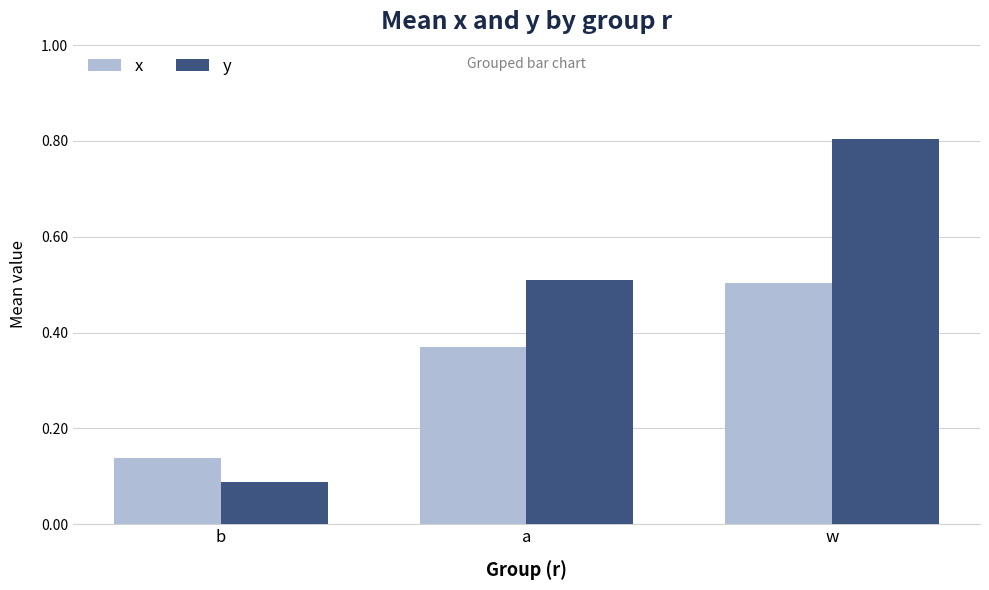

Which series has the widest spread of values?

y